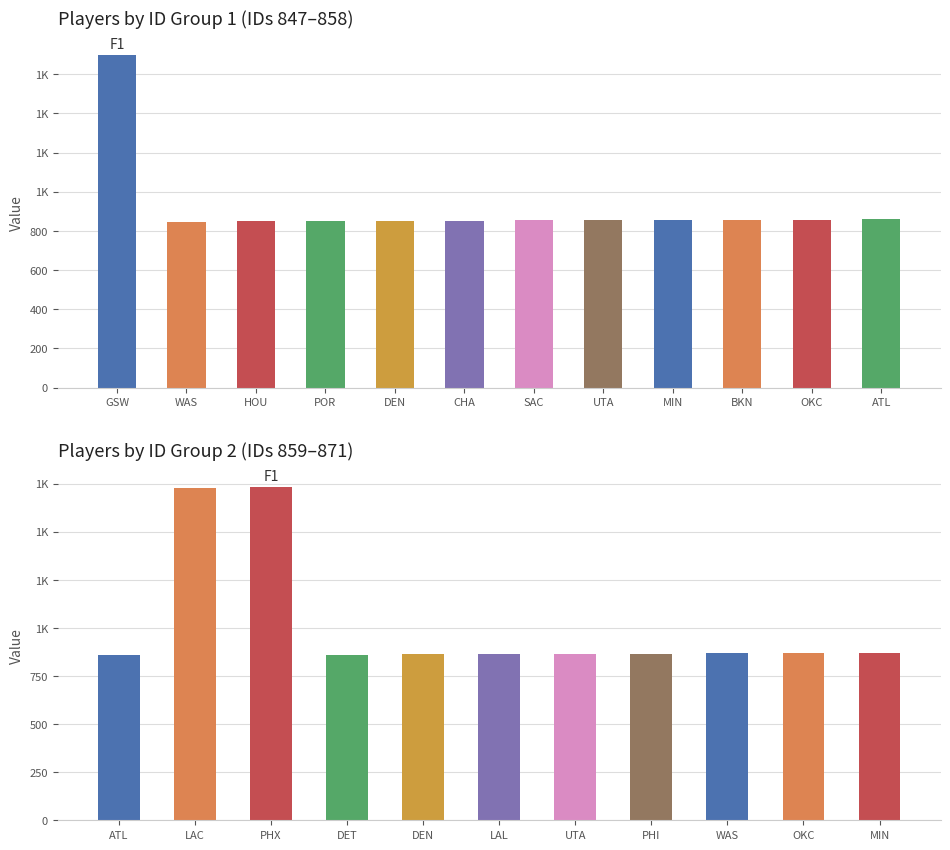

The chart shows a value of 388 at ATL. True or false?

False